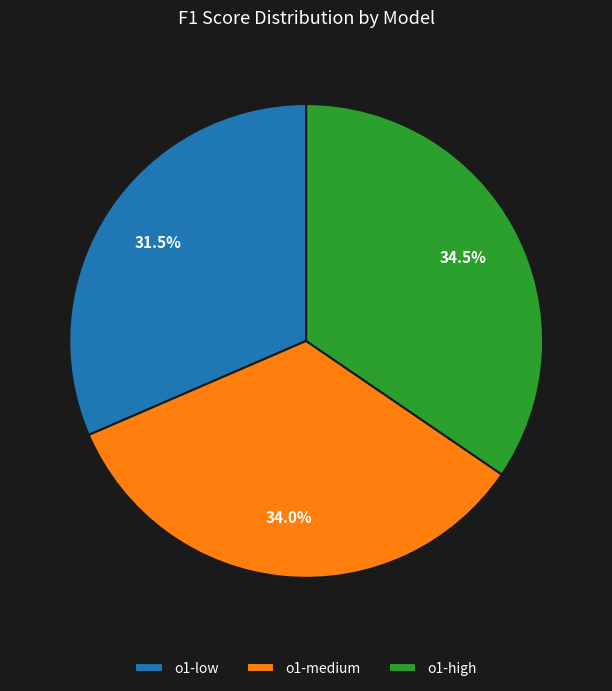

Does o1-high represent more than half of the total?

No